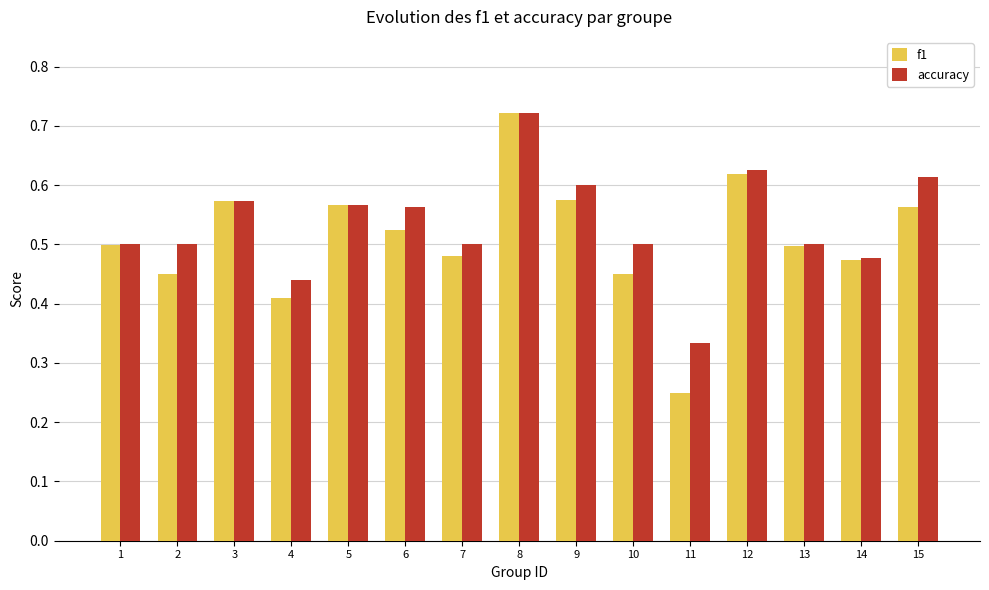

Rank the series at 10 from highest to lowest value.

accuracy, f1